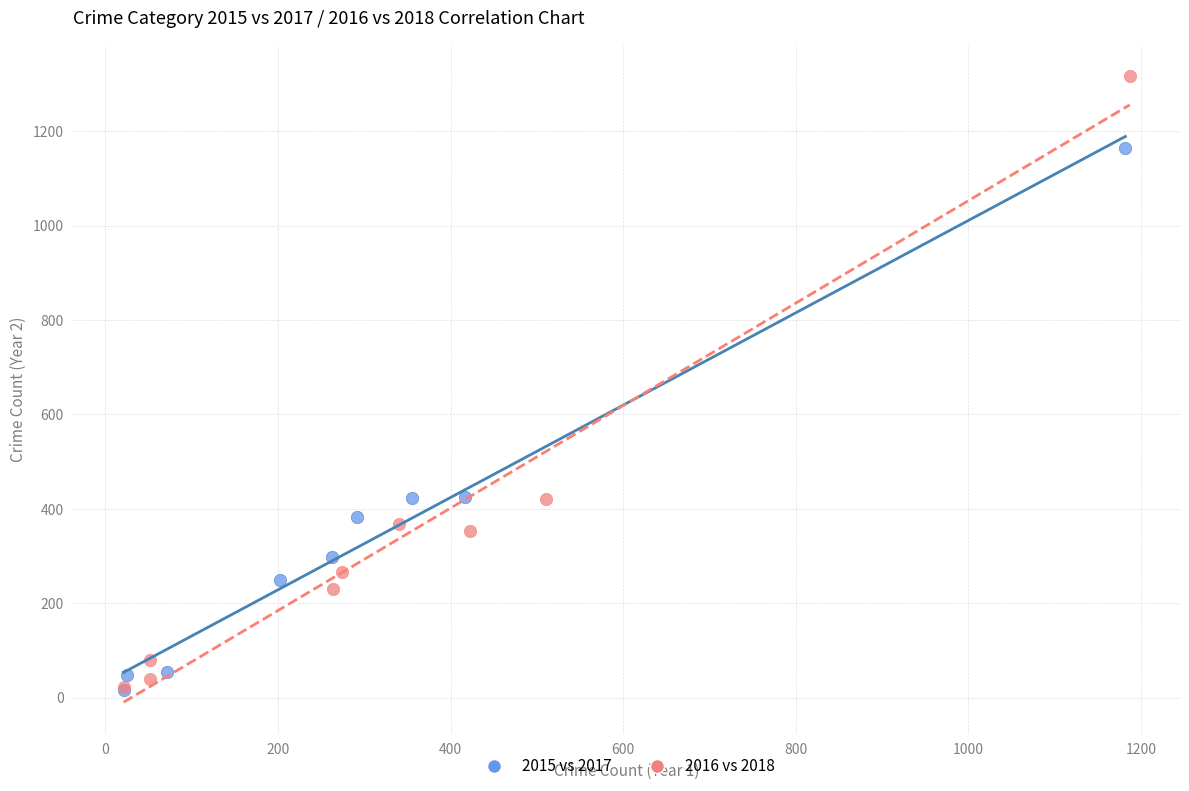

Which series contains the highest Y value?

2016 vs 2018